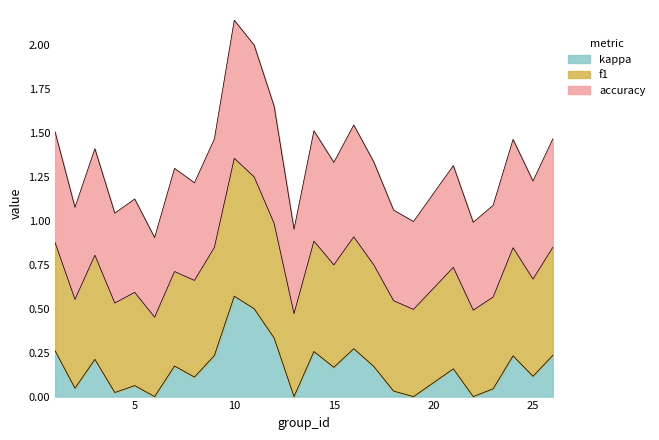

Which category has the highest value in the kappa series?

10